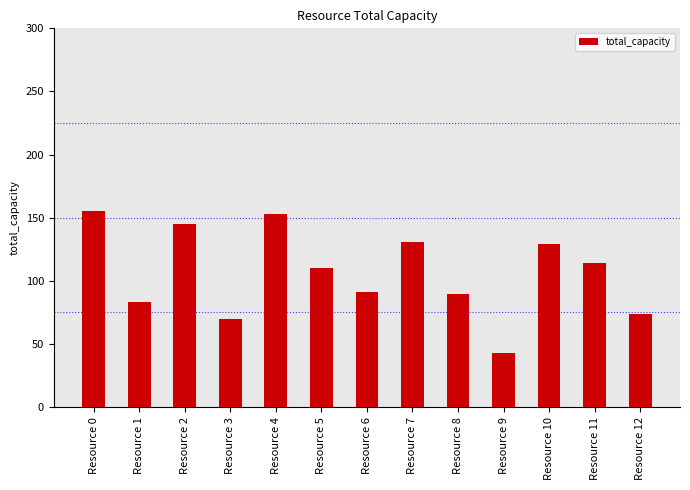

What is the ratio of the value at Resource 5 to the value at Resource 0?

0.7